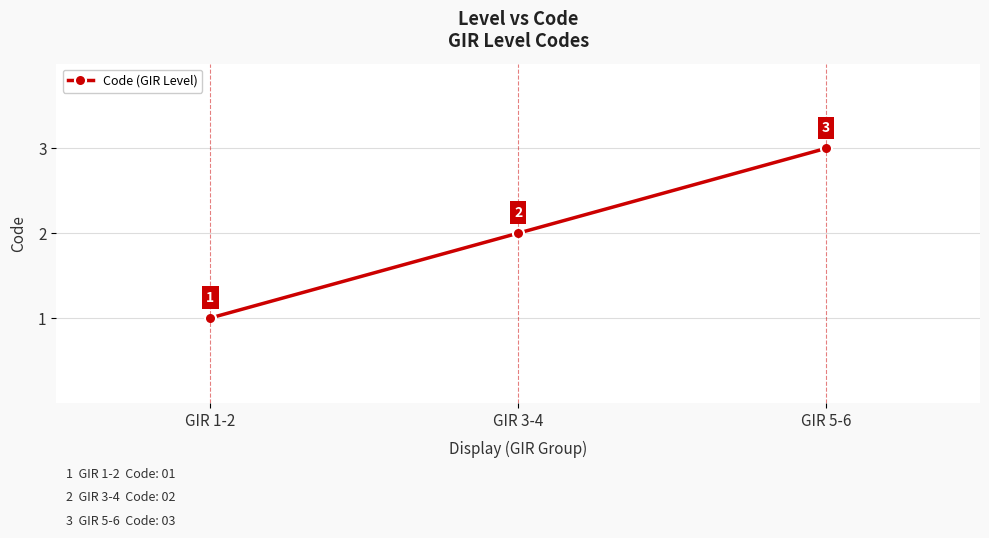

Reading right to left, list all the values displayed in this chart.

GIR 5-6=3	GIR 3-4=2	GIR 1-2=1